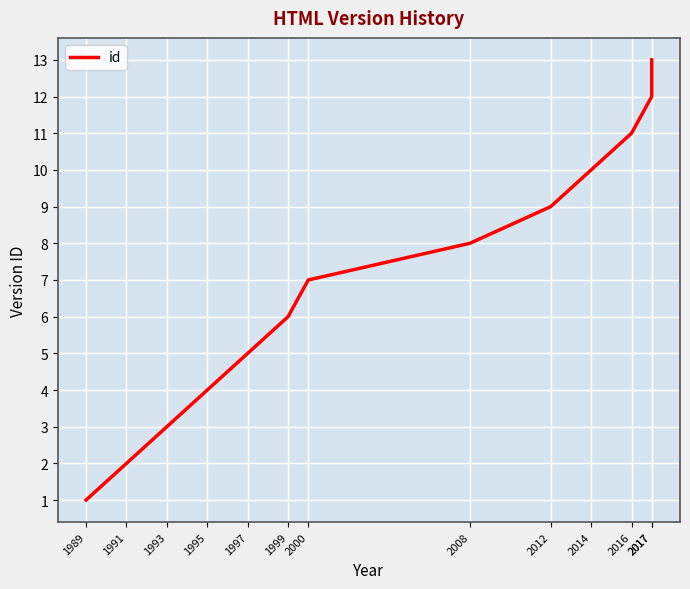

How many data points are less than 7?

6